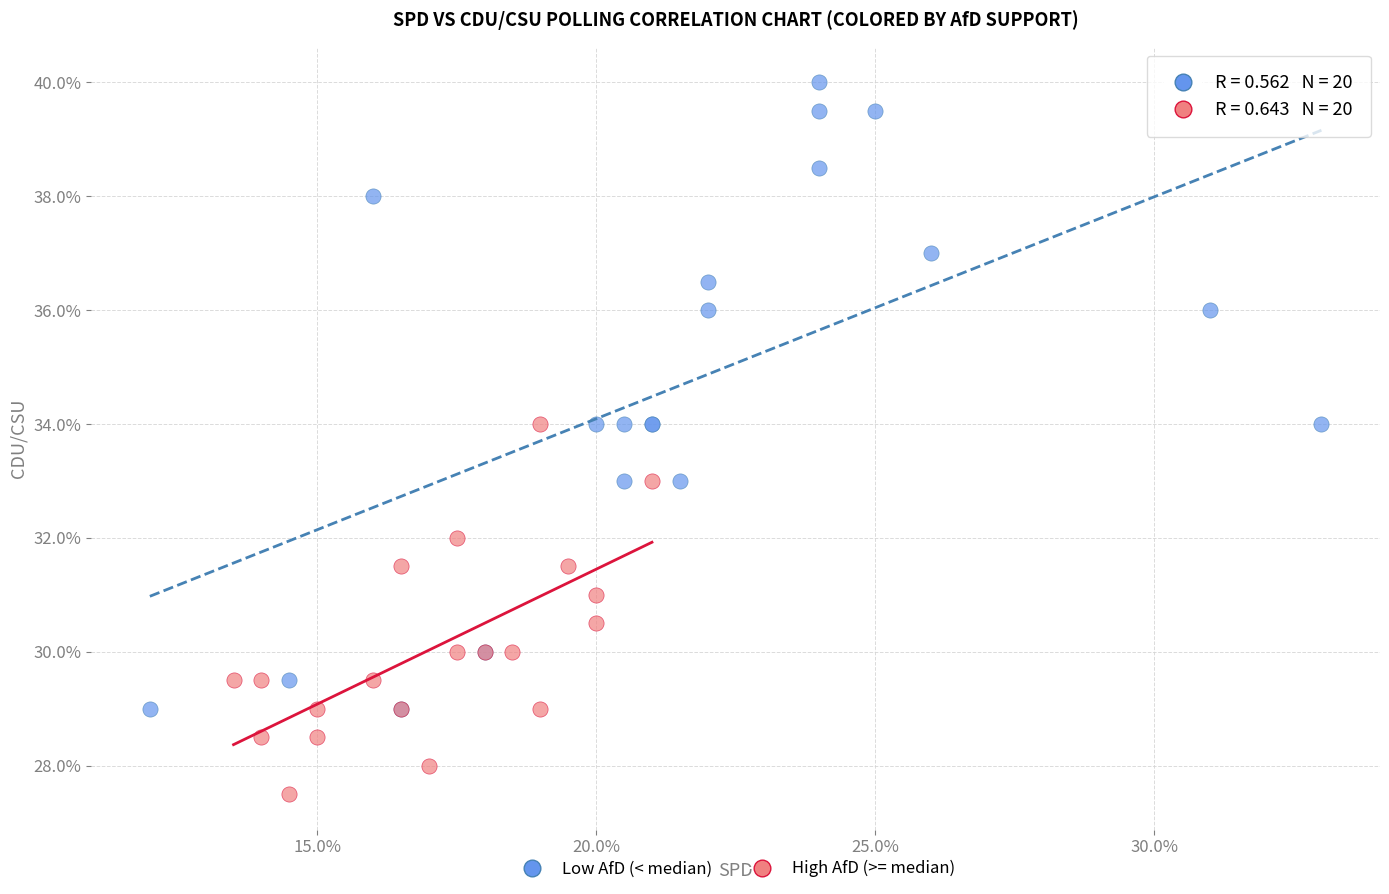

Which series has the largest Y range (max minus min)?

Low AfD (< median)